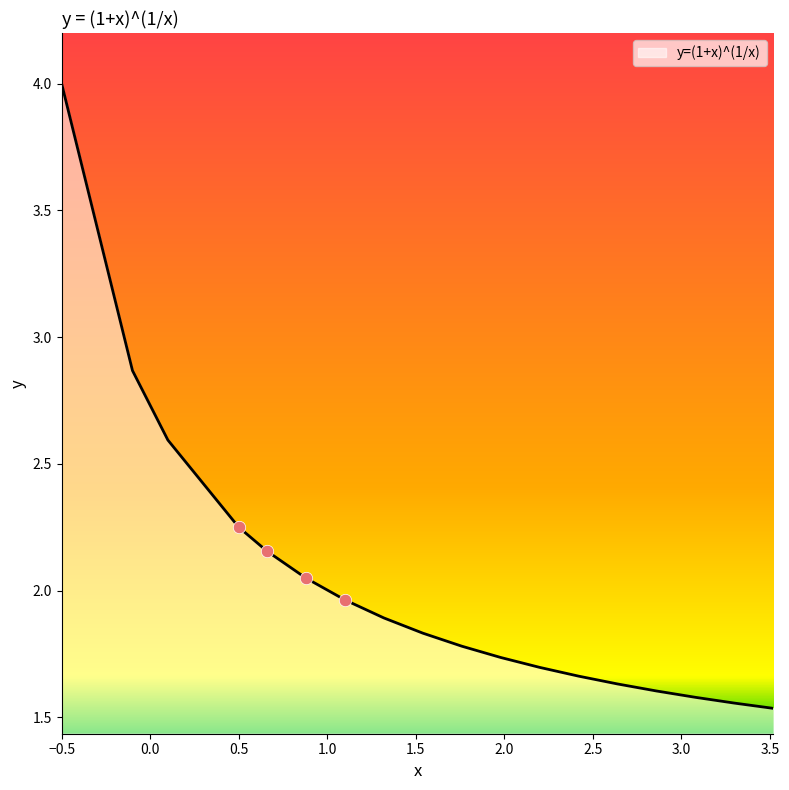

What is the maximum value shown in the chart?

4.0